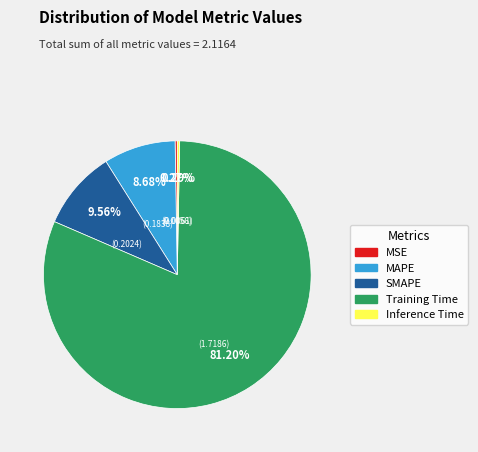

Between MAPE and SMAPE, which is larger?

SMAPE